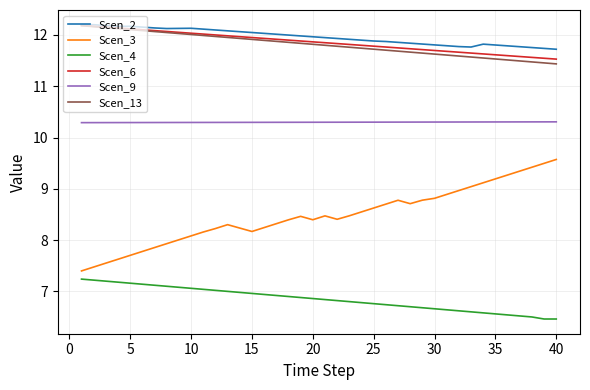

True or false: Scen_13 and Scen_9 intersect in this chart.

False